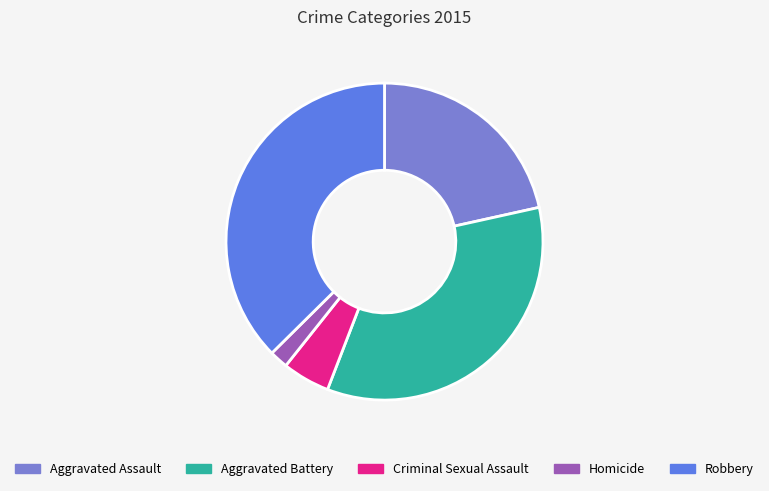

How many segments does this pie chart have?

5